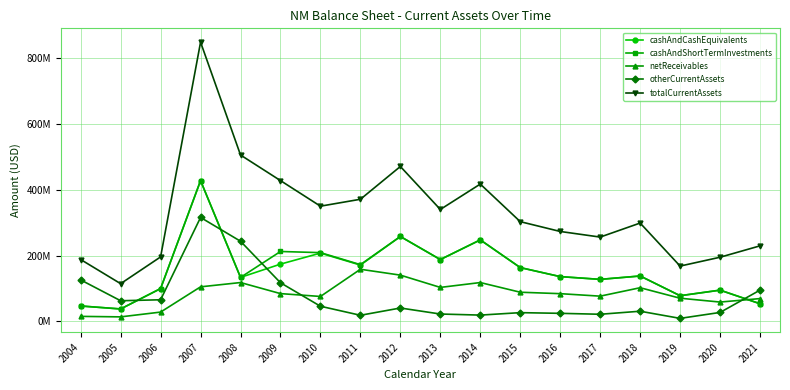

List the labels in order of totalCurrentAssets value, largest first.

2007, 2008, 2012, 2009, 2014, 2011, 2010, 2013, 2015, 2018, 2016, 2017, 2021, 2006, 2020, 2004, 2019, 2005